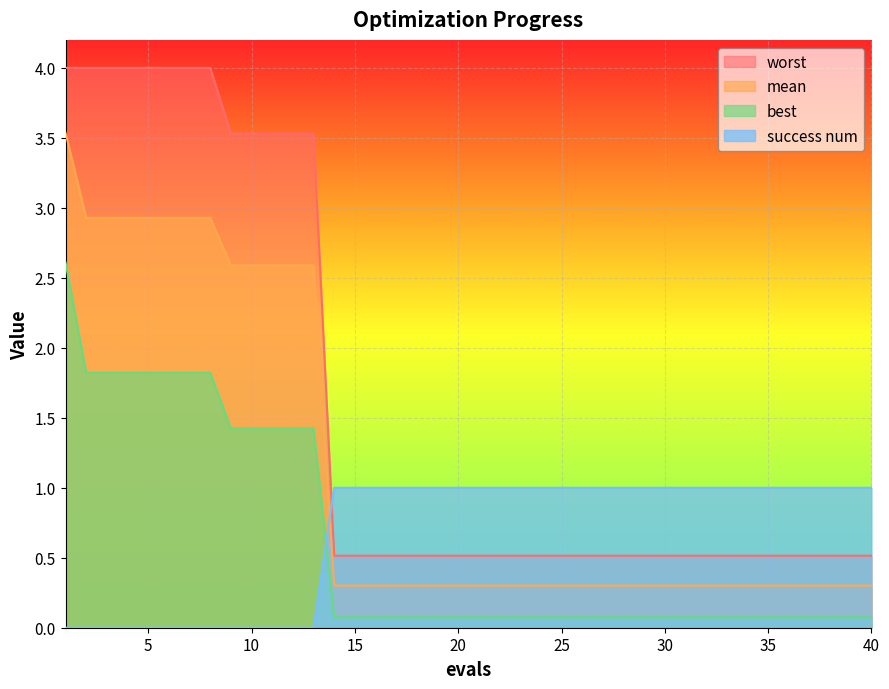

How many categories are shown in the chart?

40